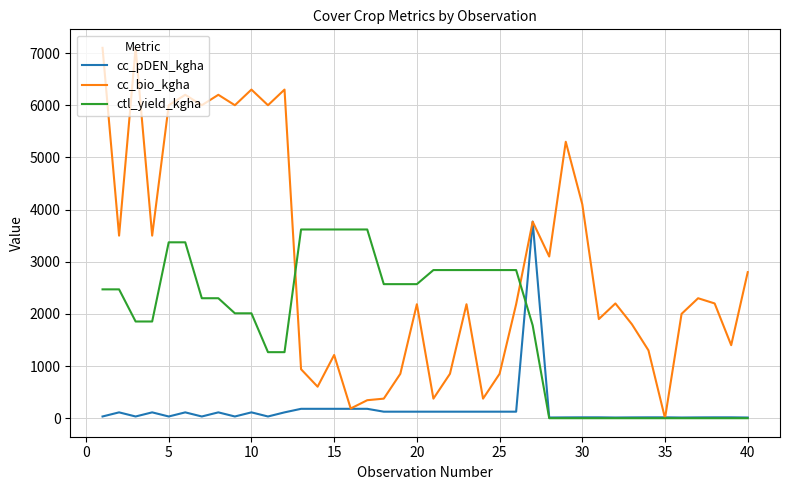

List the series in order of their overall mean, lowest first.

cc_pDEN_kgha, ctl_yield_kgha, cc_bio_kgha